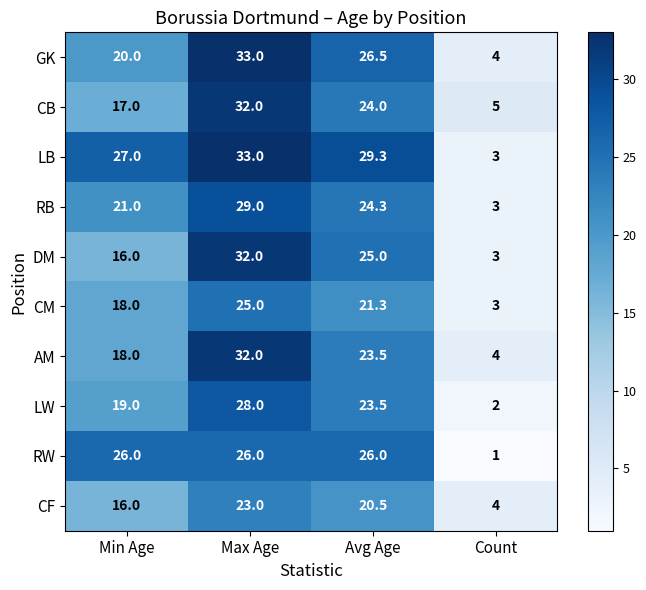

At which label is LW closest to 15?

Min Age